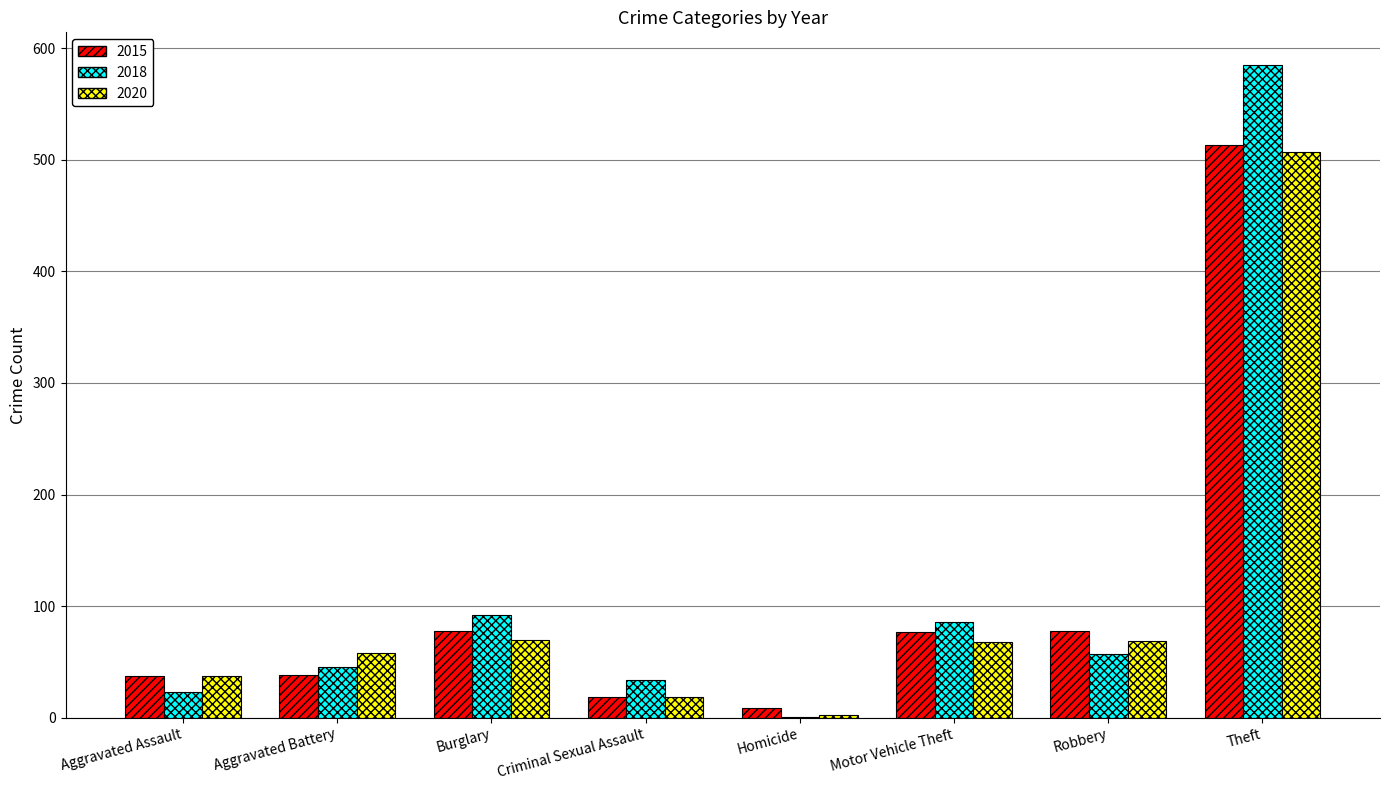

True or false: 2020 has a value of 19 at Criminal Sexual Assault.

True